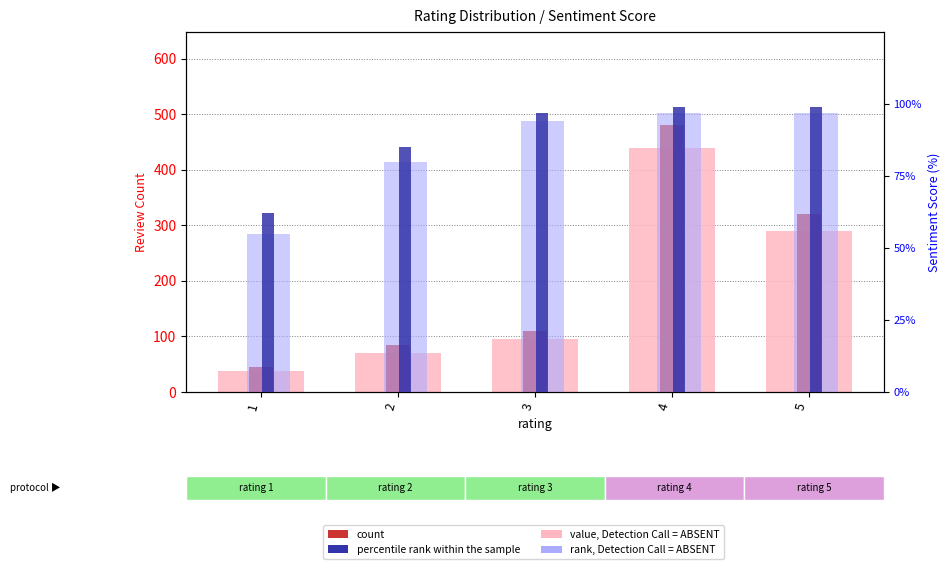

Reading right to left, list all the values displayed in this chart.

count, Detection Call = ABSENT: 290.0	440.0	95.0	70.0	38.0
count: 320.0	480.0	110.0	85.0	45.0
rank, Detection Call = ABSENT: 97.0	97.0	94.0	80.0	55.0
percentile rank within sample: 99.0	99.0	97.0	85.0	62.0